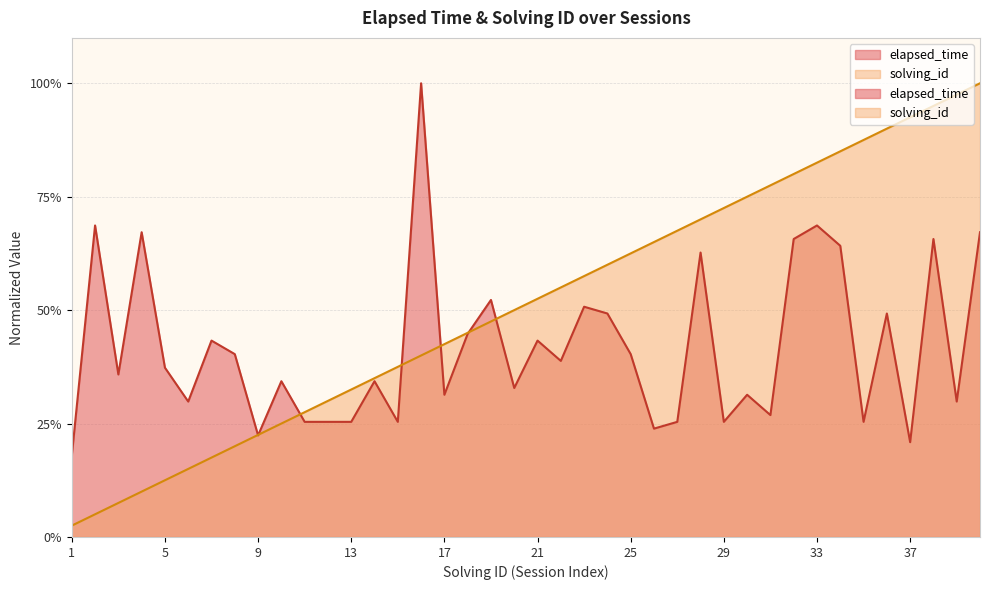

How many distinct data groups are displayed?

2